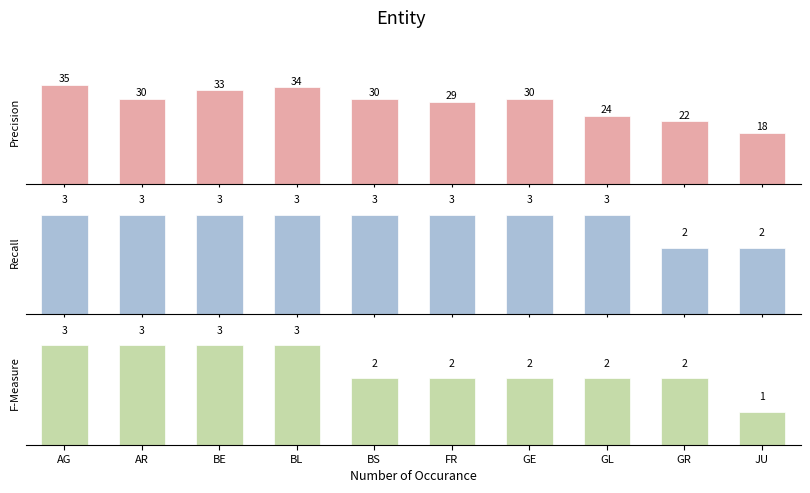

Reading left to right, list all the values displayed in this chart.

Precision: 35	30	33	34	30	29	30	24	22	18
Recall: 3	3	3	3	3	3	3	3	2	2
F-Measure: 3	3	3	3	2	2	2	2	2	1